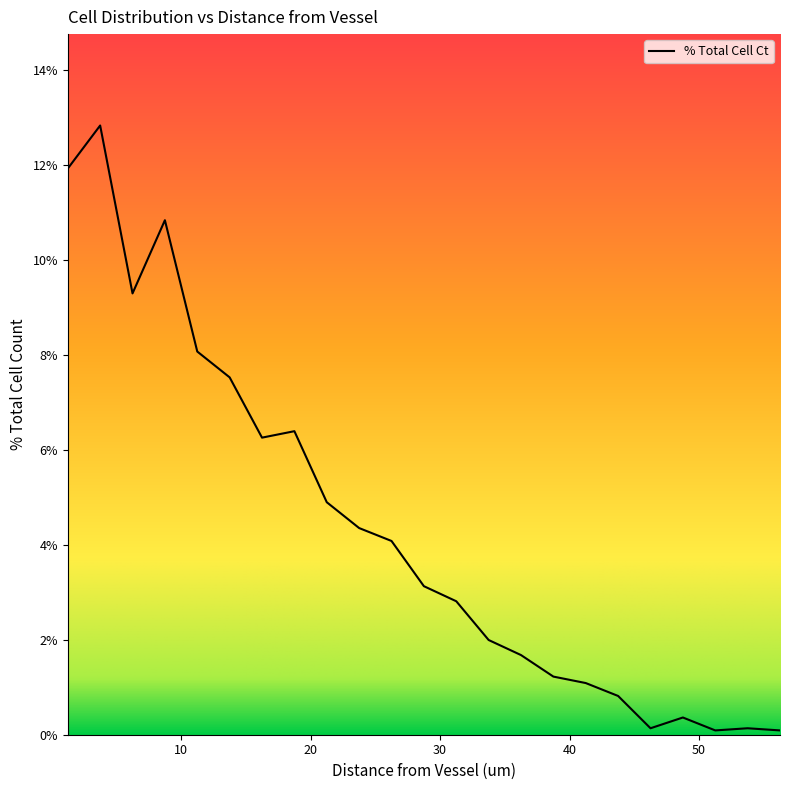

What is the maximum value shown in the chart?

12.8